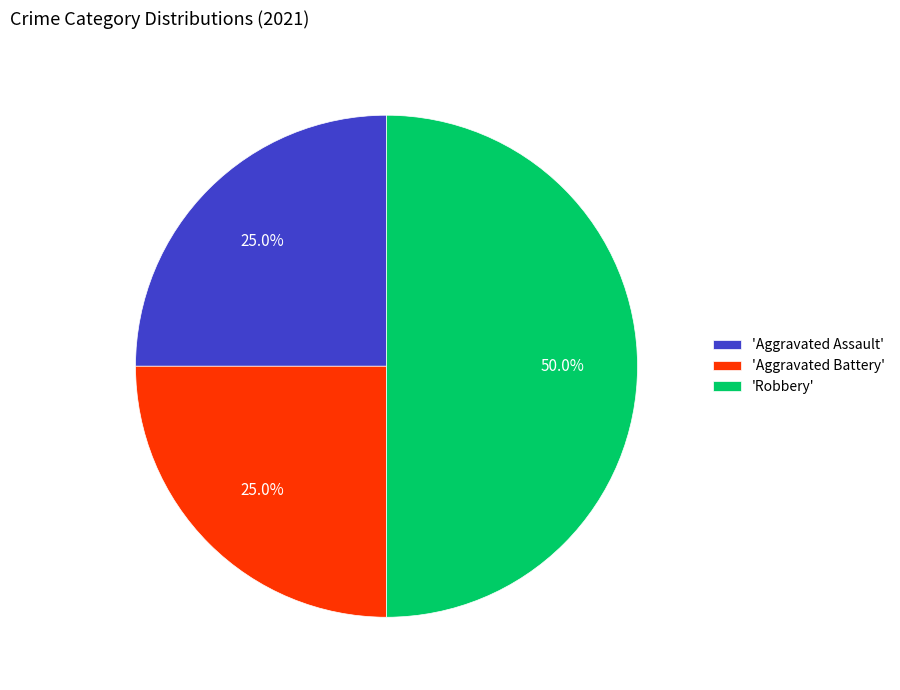

Between 'Robbery' and 'Aggravated Assault', which is larger?

'Robbery'